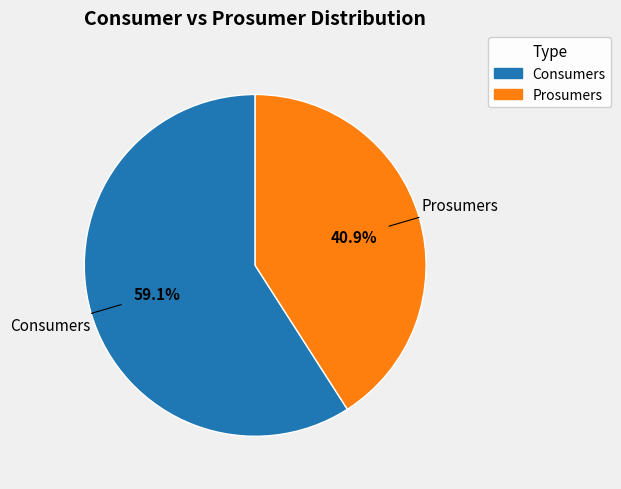

Between Consumers and Prosumers, which is larger?

Consumers